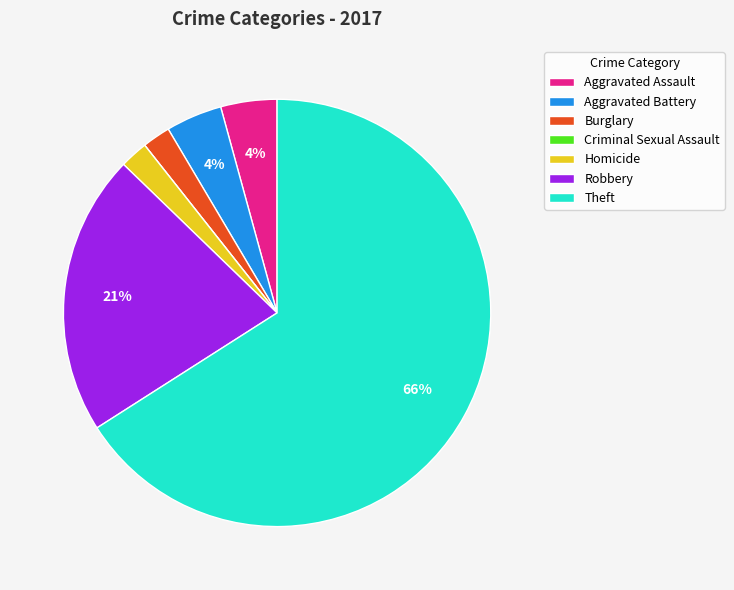

Approximately how many times larger is the value at Aggravated Assault compared to Burglary?

2.0